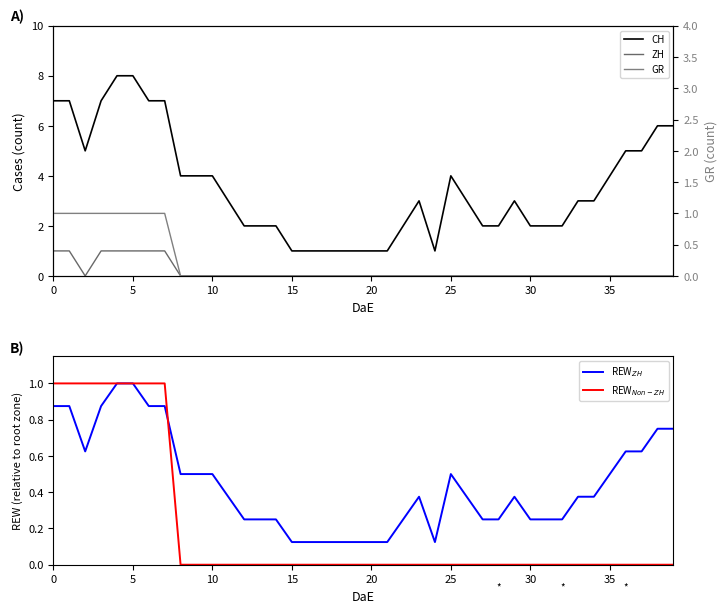

True or false: GR has more than 2 interior local peaks.

False